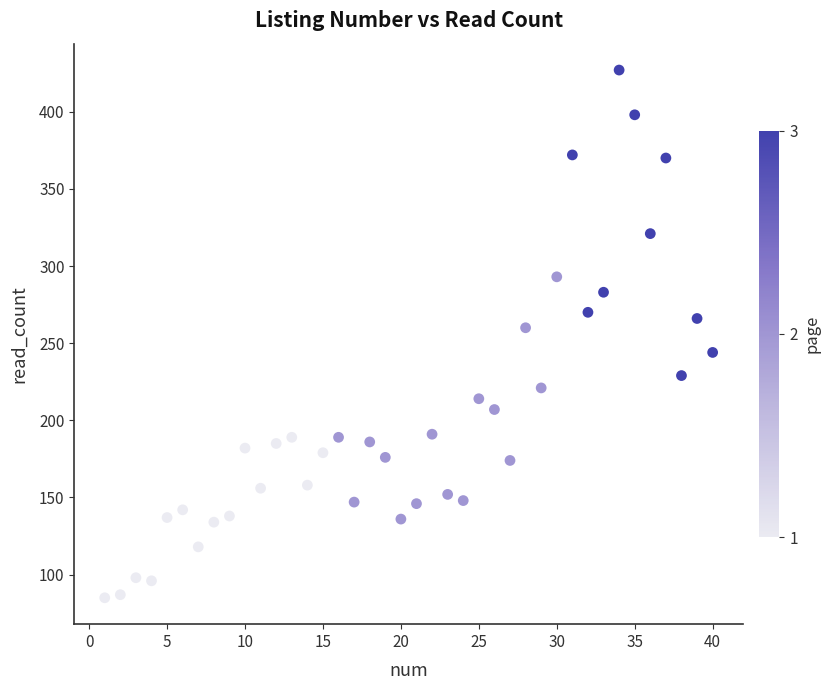

What Y value in the scatter plot is closest to 256?

260